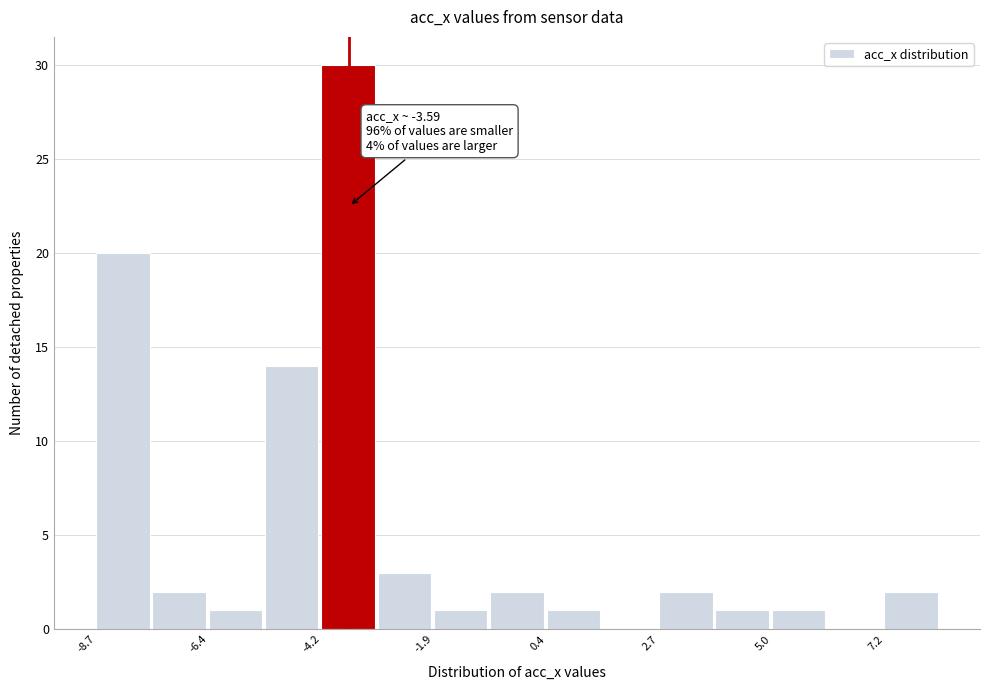

Read against the x-axis, roughly where is the centre of the tallest bar?

-3.5